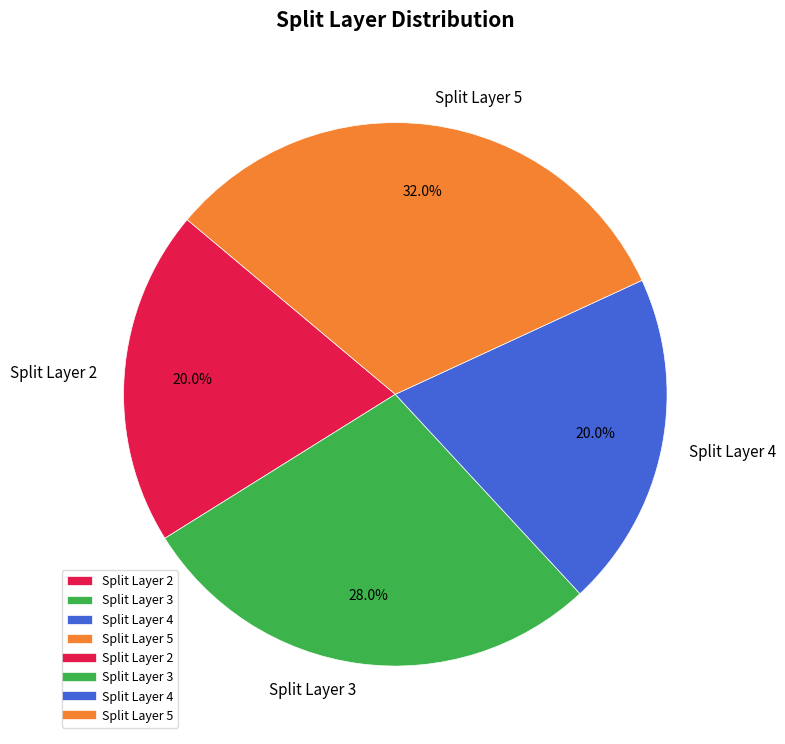

What is the largest slice in the pie chart?

Split Layer 5